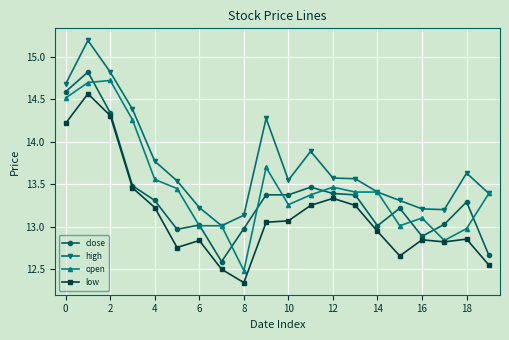

True or false: open has more than 0 interior local peaks.

True